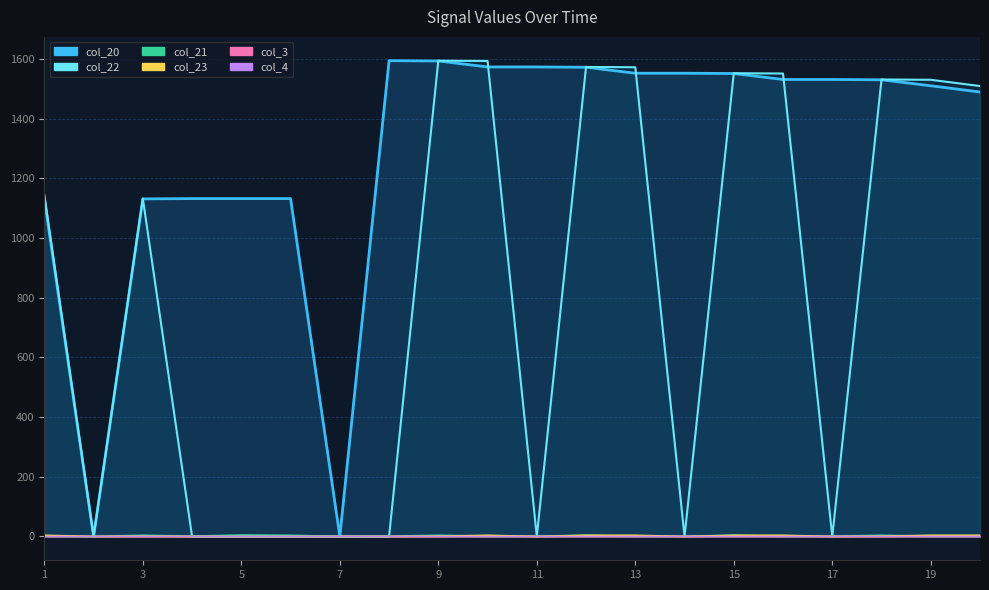

What is the sum of the col_20 values at 15 and 3?

2682